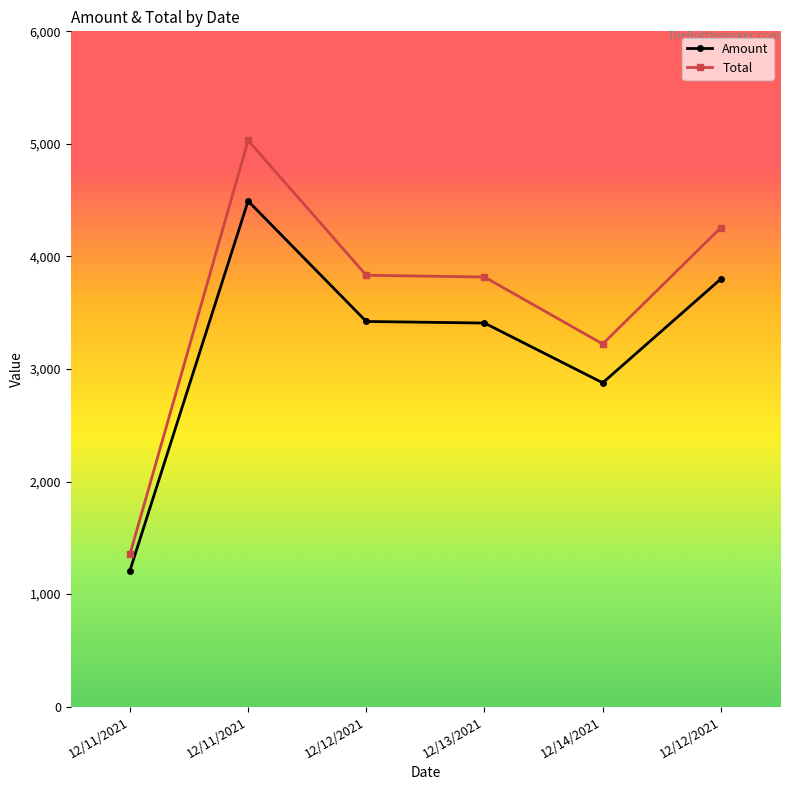

What is the maximum value shown in the chart?

5031.0